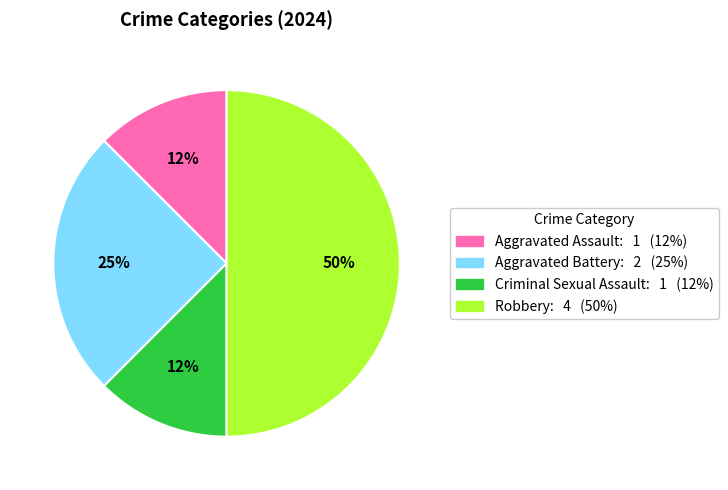

Count the number of slices in the pie.

4